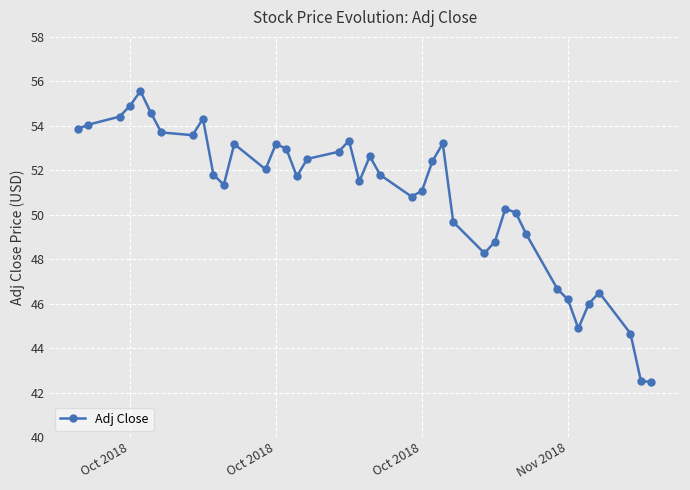

What is the value of the 31st point from the left?

50.1